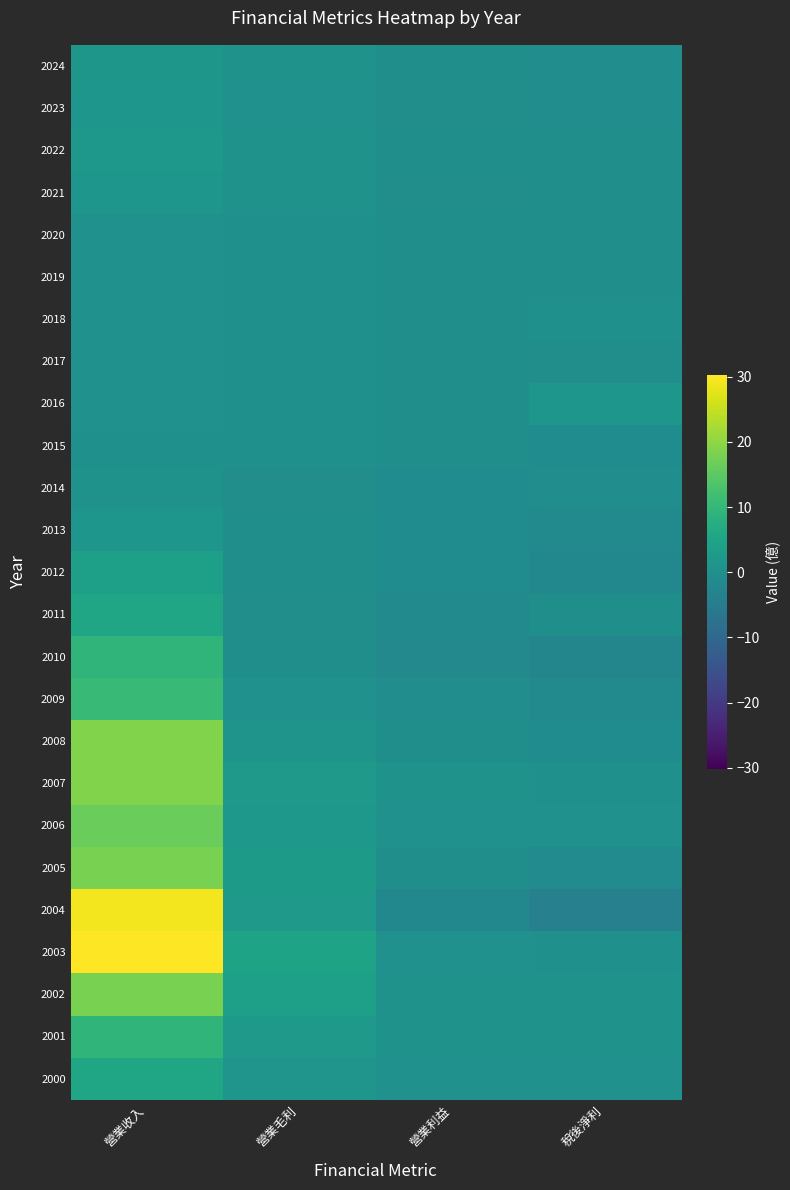

Between 營業利益 and 稅後淨利, which is larger?

營業利益